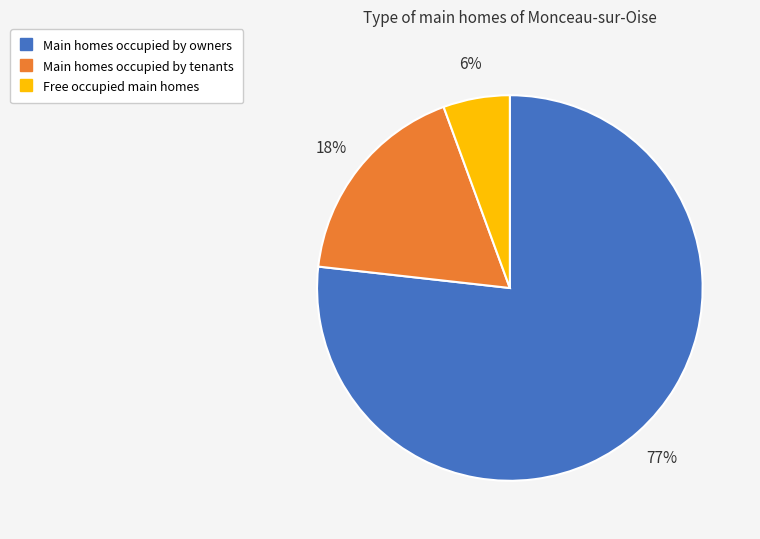

To the nearest percent, what is the average slice percentage?

33%